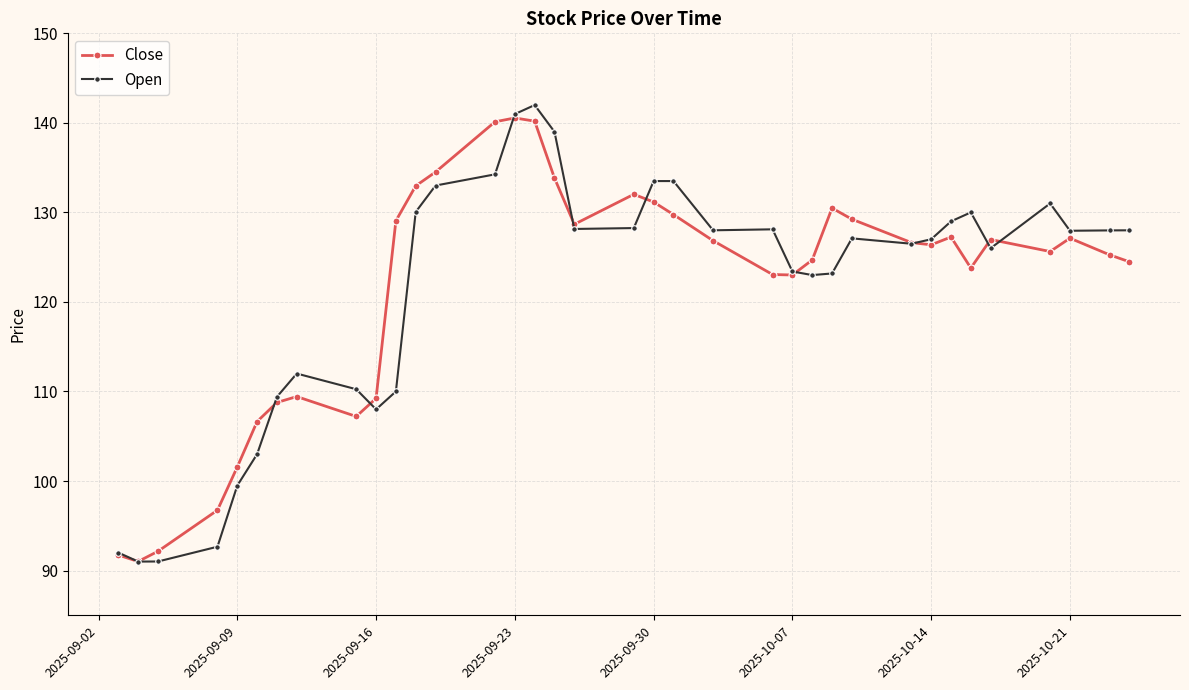

What is the value of the Close point at the 25th from the left?

124.7